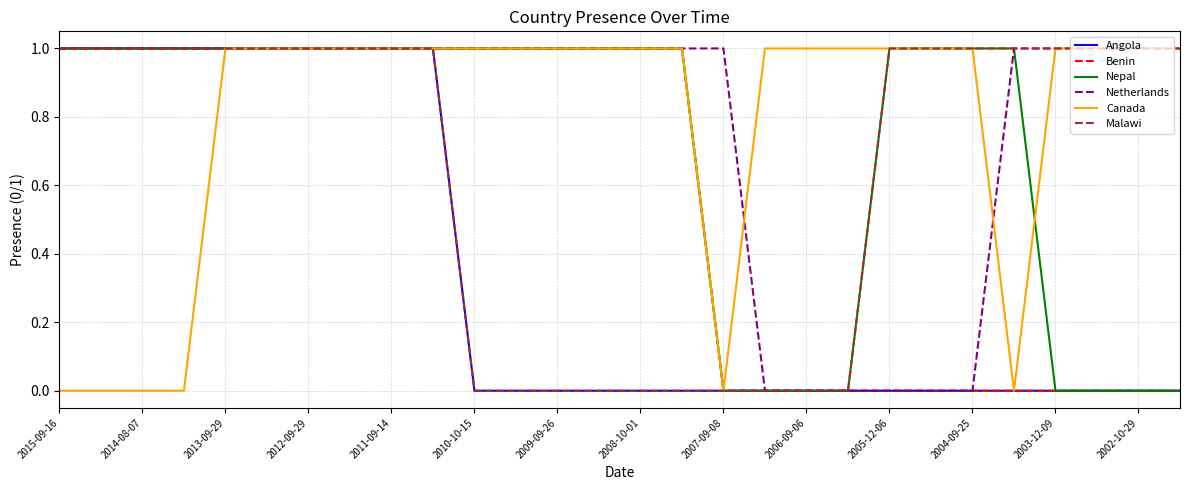

Does the chart have visible grid lines?

Yes